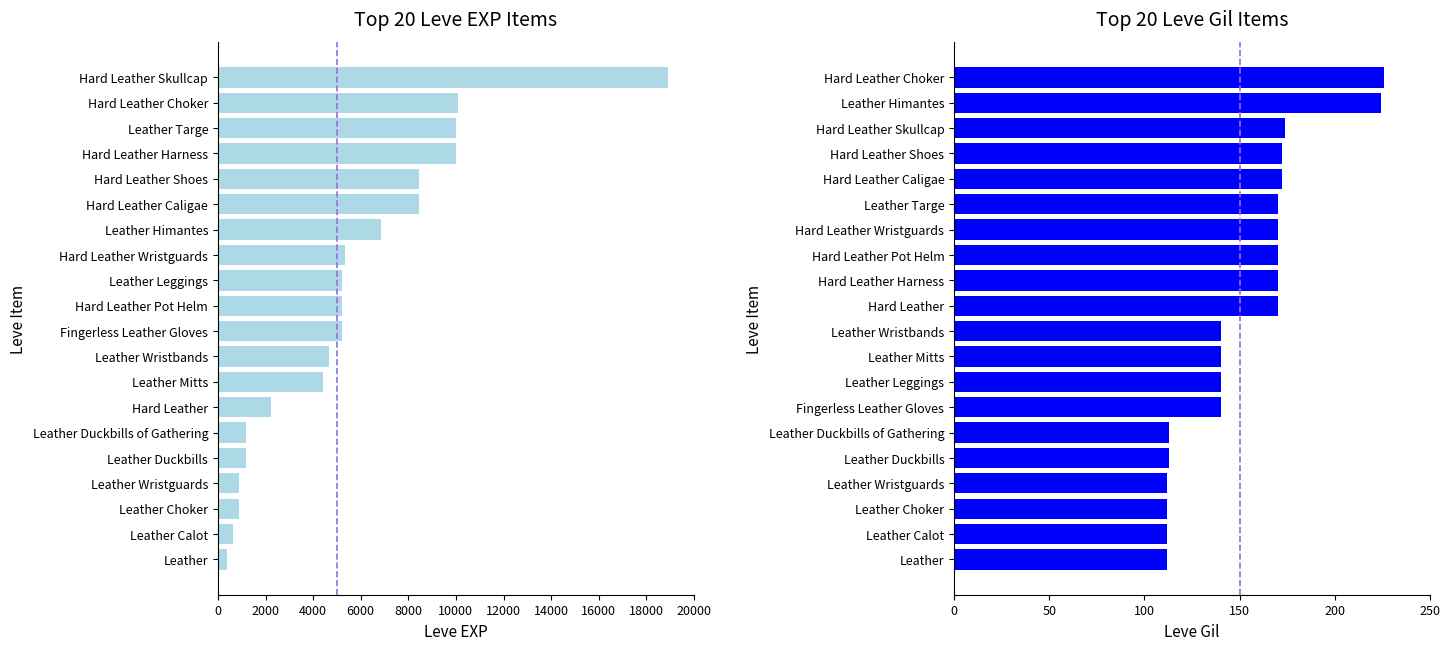

What is the greatest value displayed?

18910